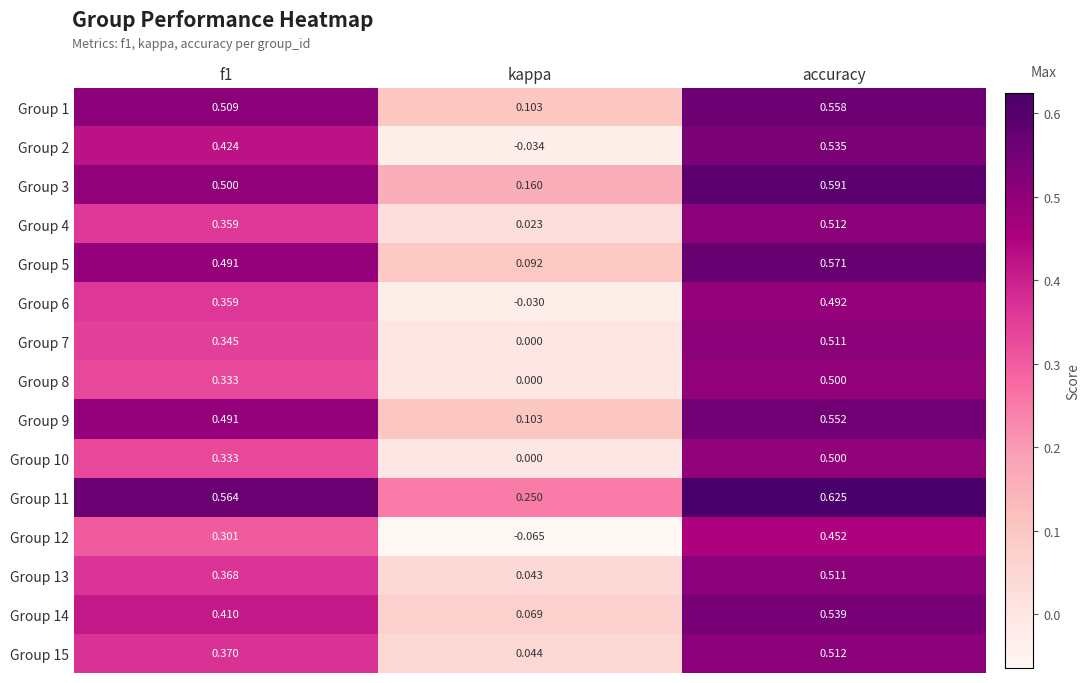

At which category is the sum across all series the highest?

accuracy